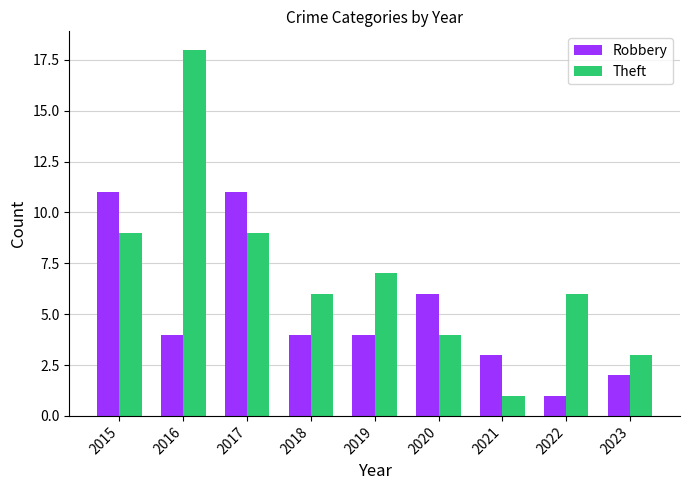

Rank the series at 2019 from lowest to highest value.

Robbery, Theft